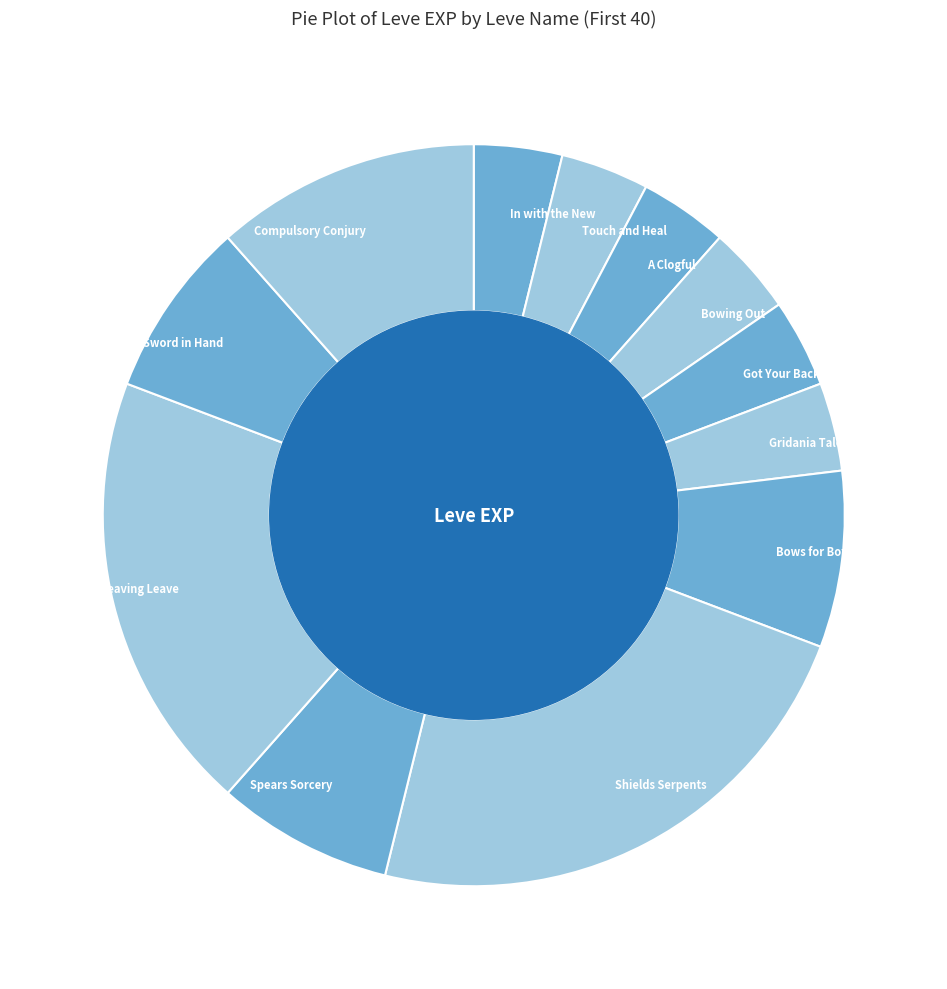

Combined, do Compulsory Conjury and In with the New account for over 50%?

No